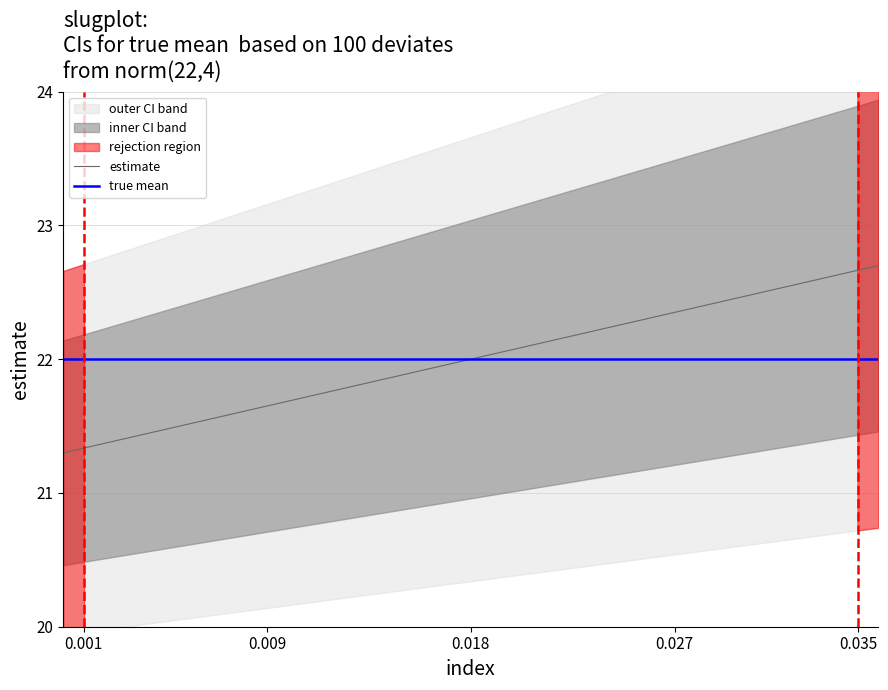

What is the minimum value for estimate?

21.3